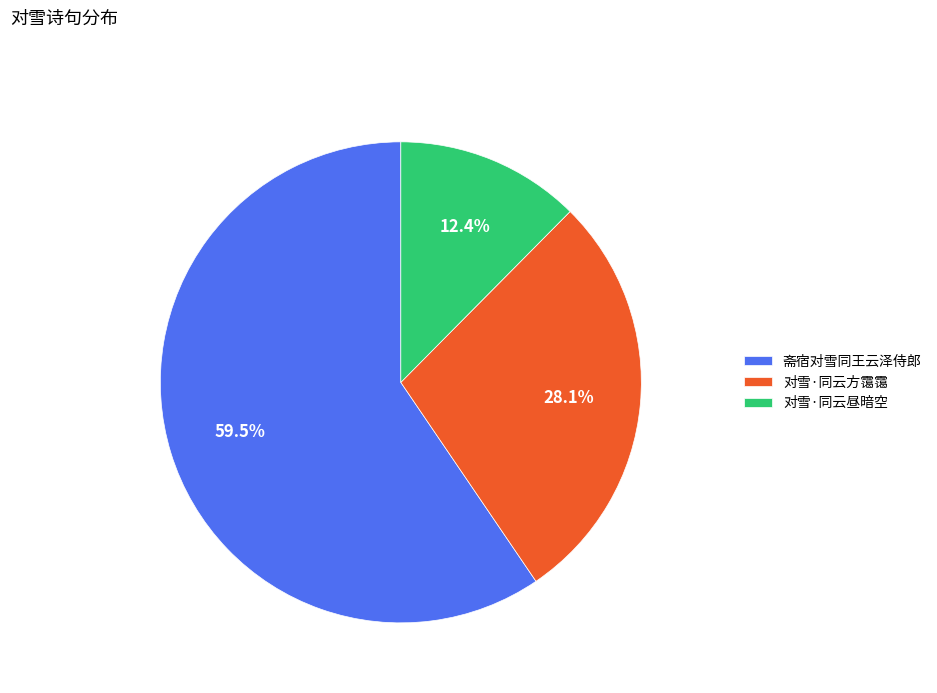

To the nearest percent, what percentage of the pie is 对雪·同云昼暗空?

12%